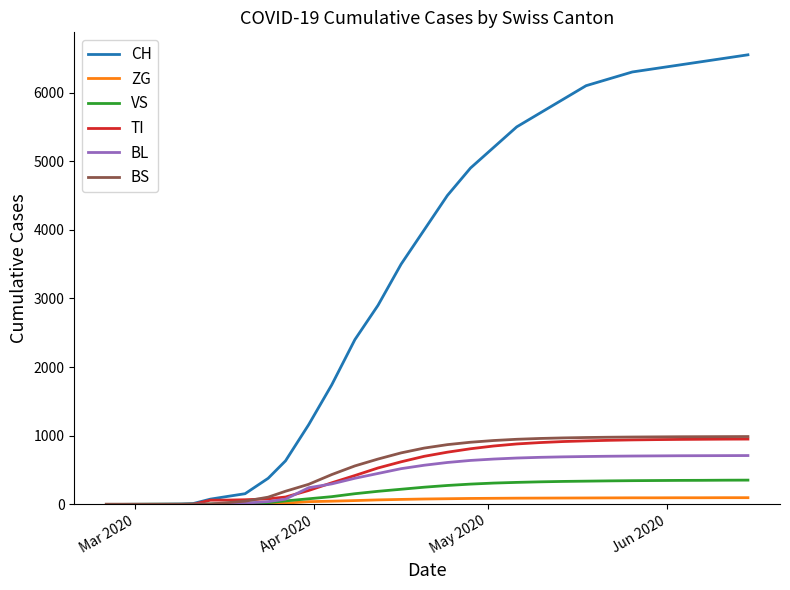

What is the greatest value displayed?

6550